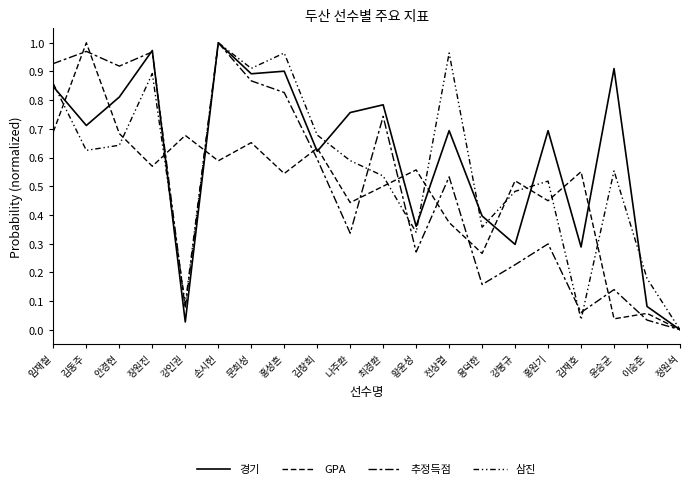

Which series ends up on top after the final intersection of 삼진 and 추정득점?

삼진